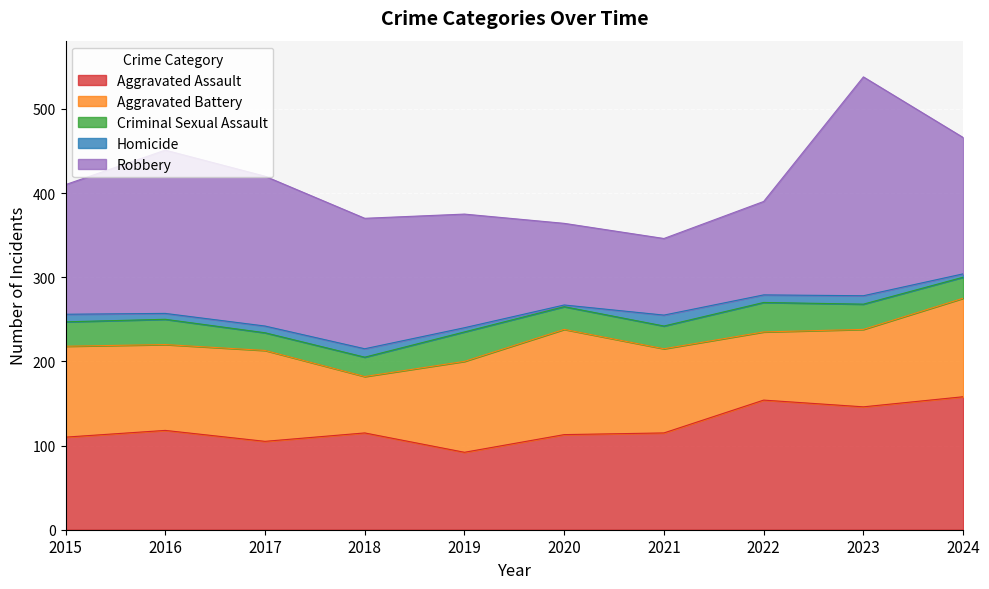

True or false: Aggravated Assault and Homicide cross at least once.

False